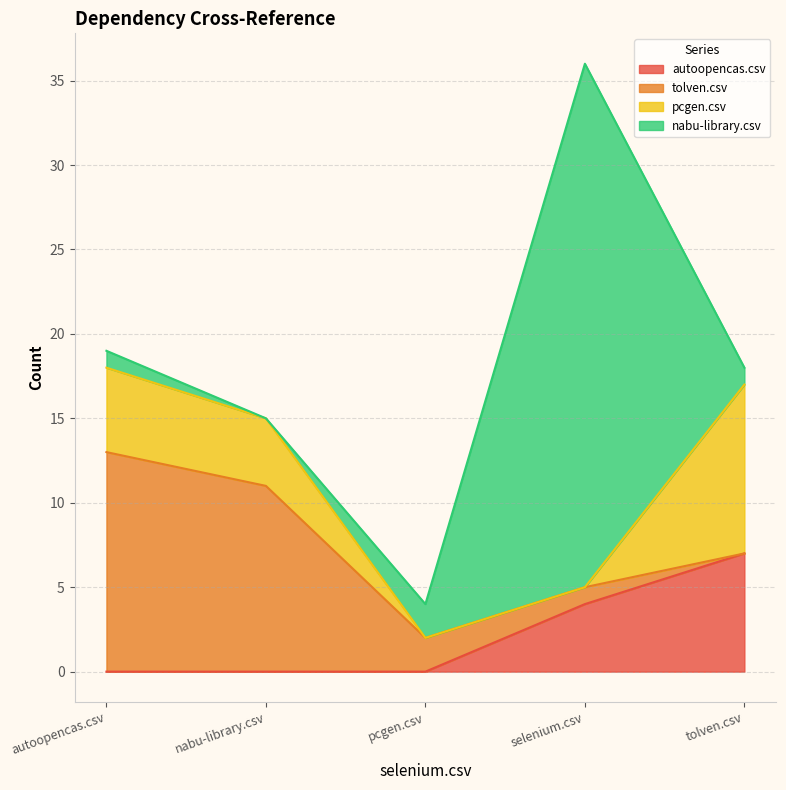

True or false: autoopencas.csv has more than 0 points higher than both neighbors.

False